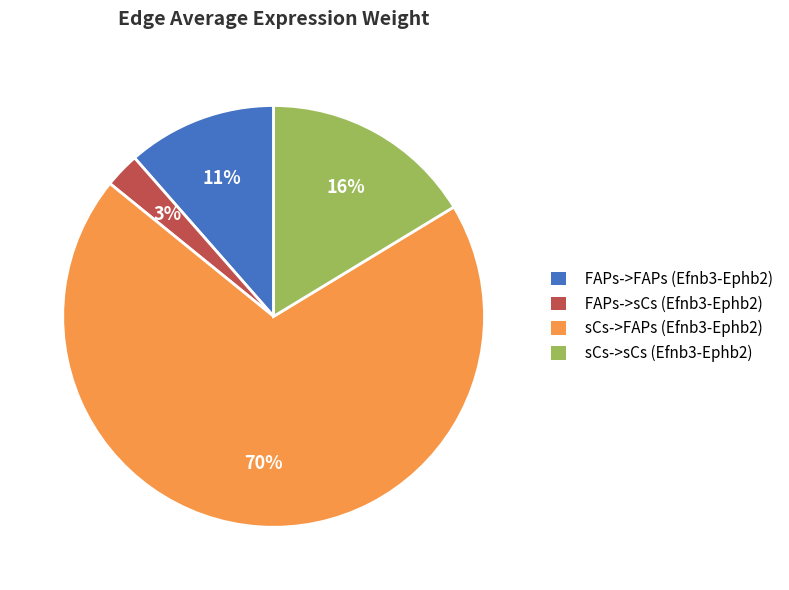

To the nearest percent, what portion does sCs->sCs (Efnb3-Ephb2) represent?

16%